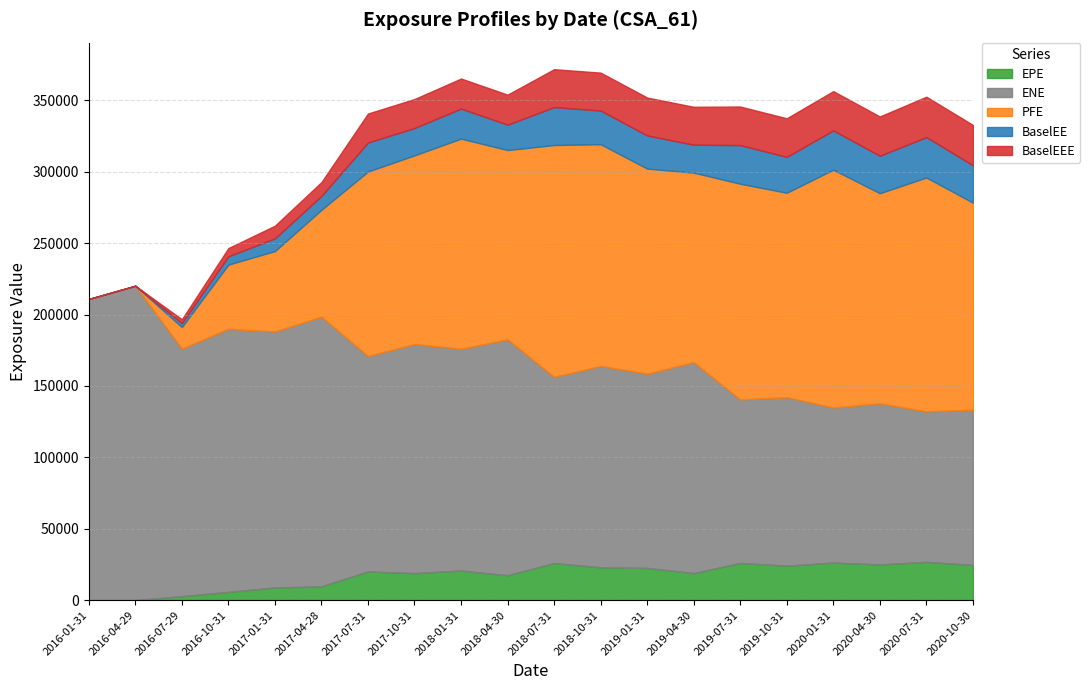

Read the BaselEEE value at 2016-07-29.

2744.9